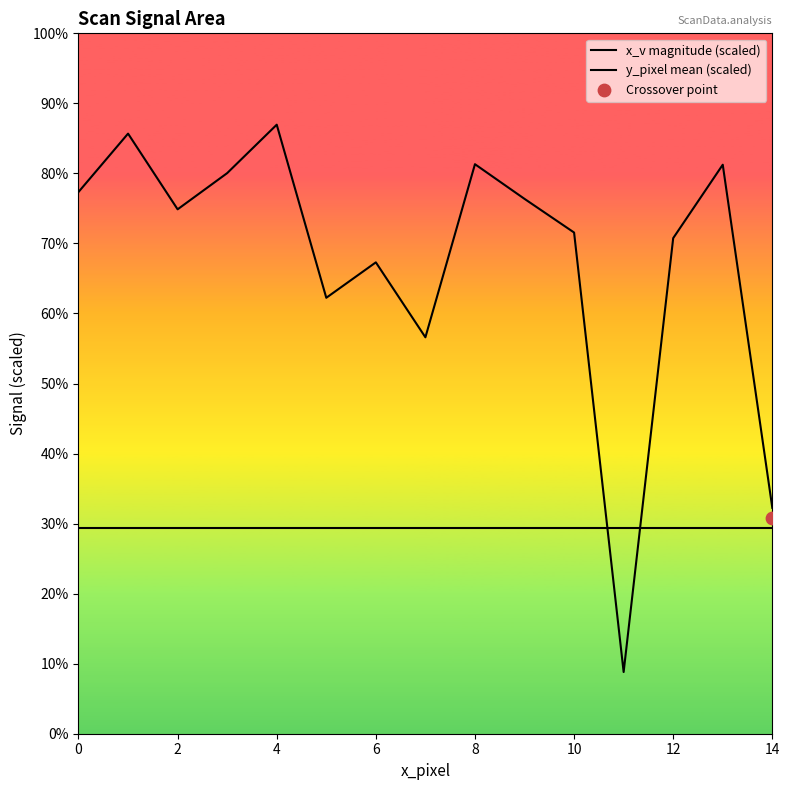

What are all the series names shown in the legend?

x_v magnitude (scaled), y_pixel mean (scaled)